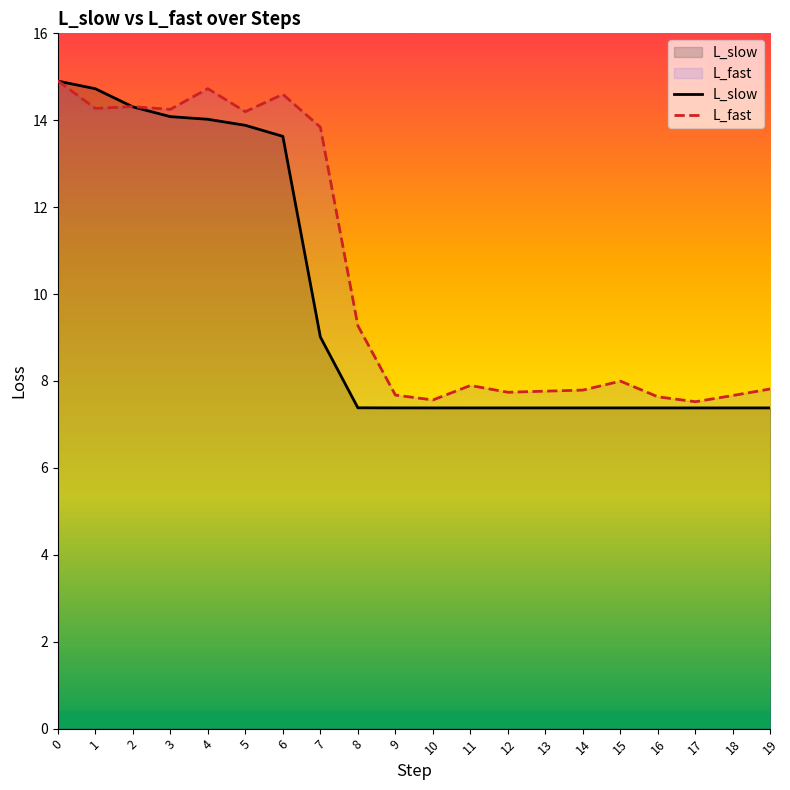

What is the value of the L_fast point at the 18th from the left?

7.5